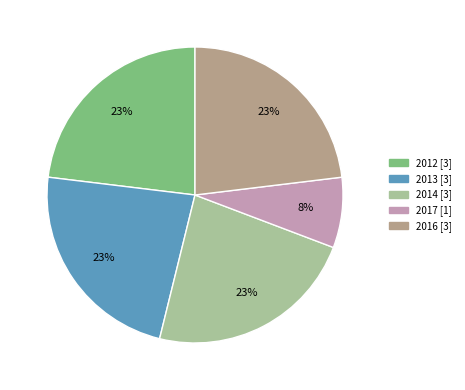

Is it true that 2017 is 8% of the pie?

True